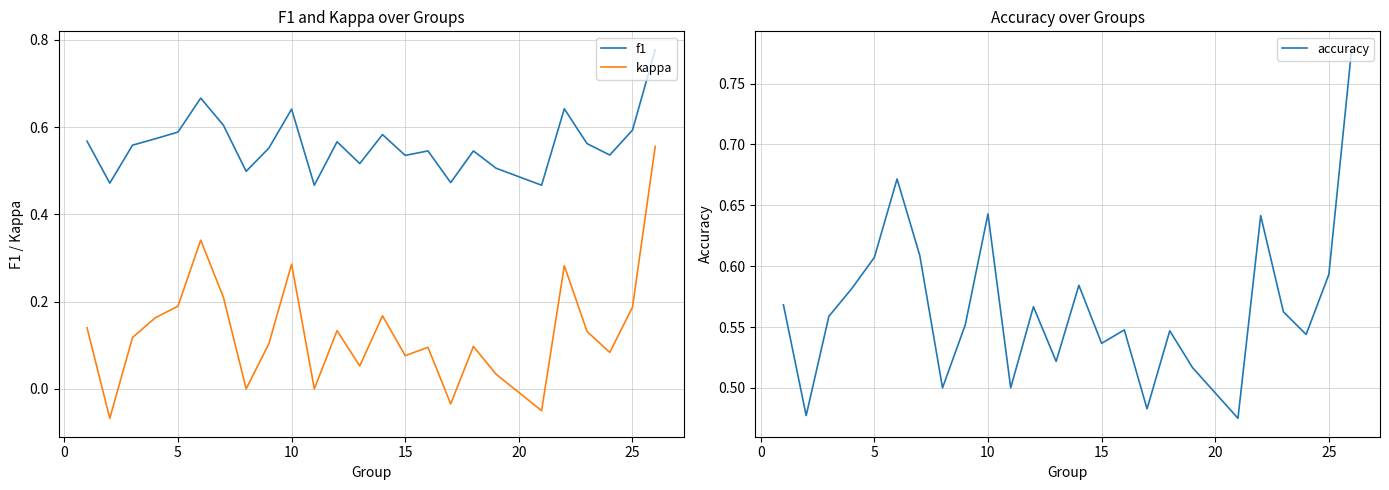

Is the value of f1 at 30 greater than the value of accuracy at 15?

No